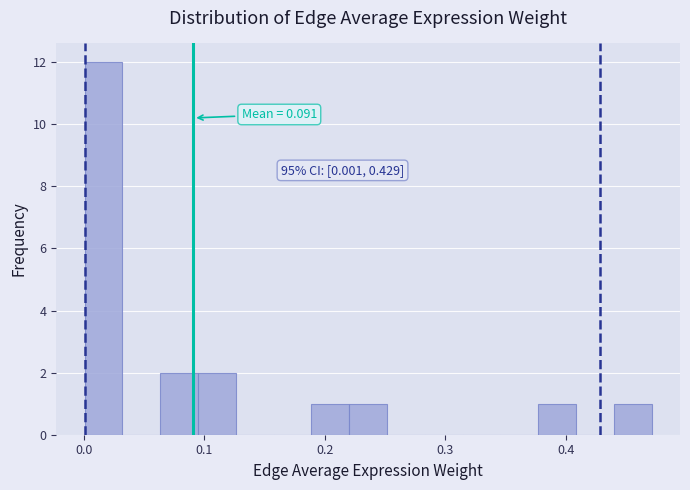

Read against the x-axis, roughly where is the centre of the tallest bar?

0.02